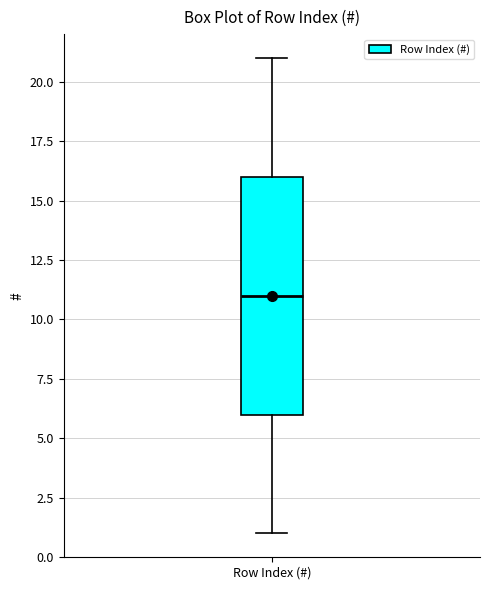

Read this box plot against the y-axis: the position of the median line, the range covered by the box, and the ends of both whiskers. The values are not printed on the chart, so give them approximately, as read against the axis.

median 11, box 6 to 16, whiskers 1 to 21